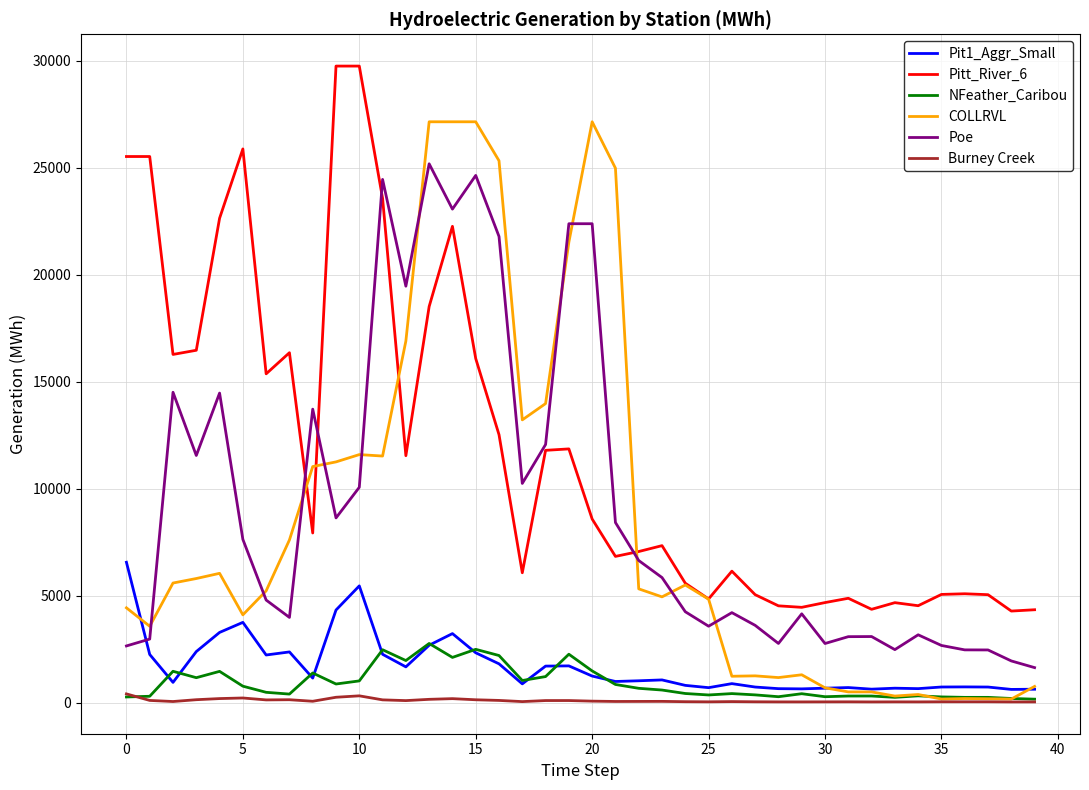

True or false: Pitt_River_6 and Pit1_Aggr_Small cross at least once.

False